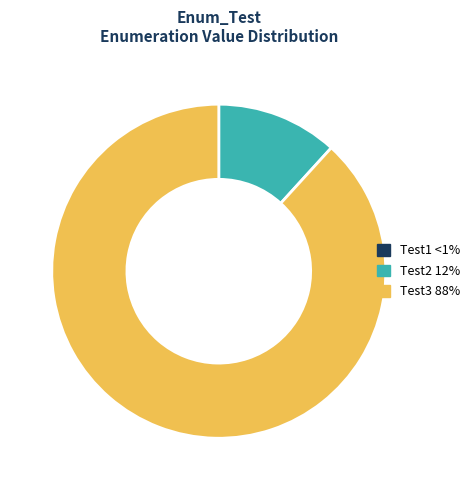

Is Test2 the majority of the pie?

No